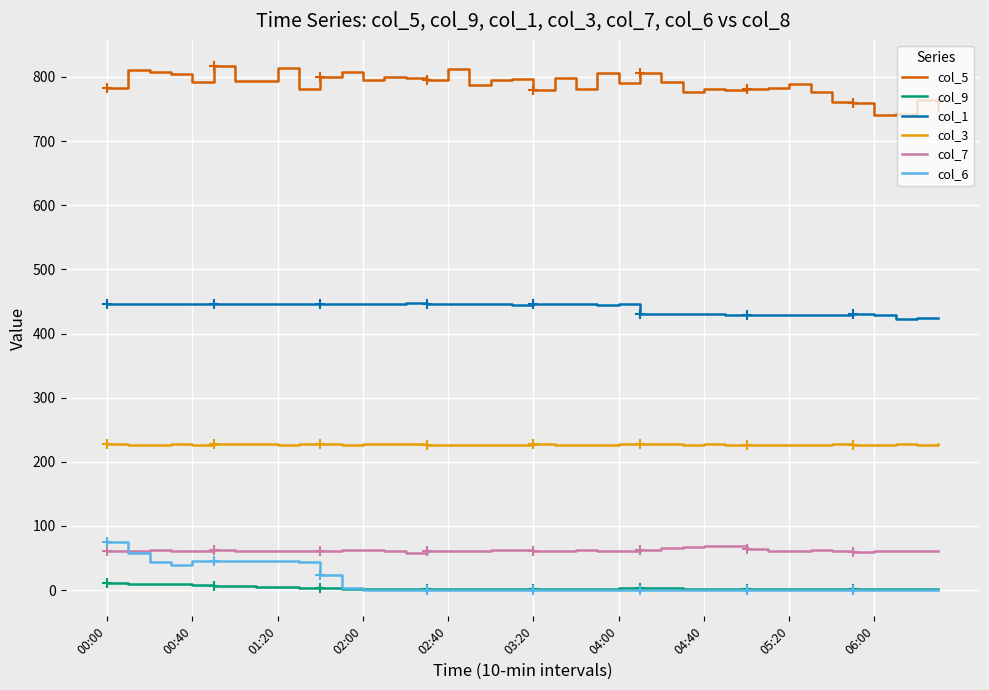

Is the value of col_3 at 29 greater than the value of col_1 at 14?

No